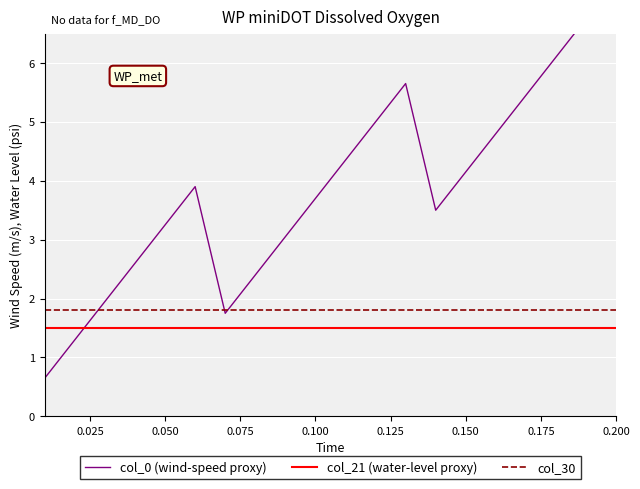

True or false: col_21 (water-level proxy) and col_30 intersect in this chart.

False